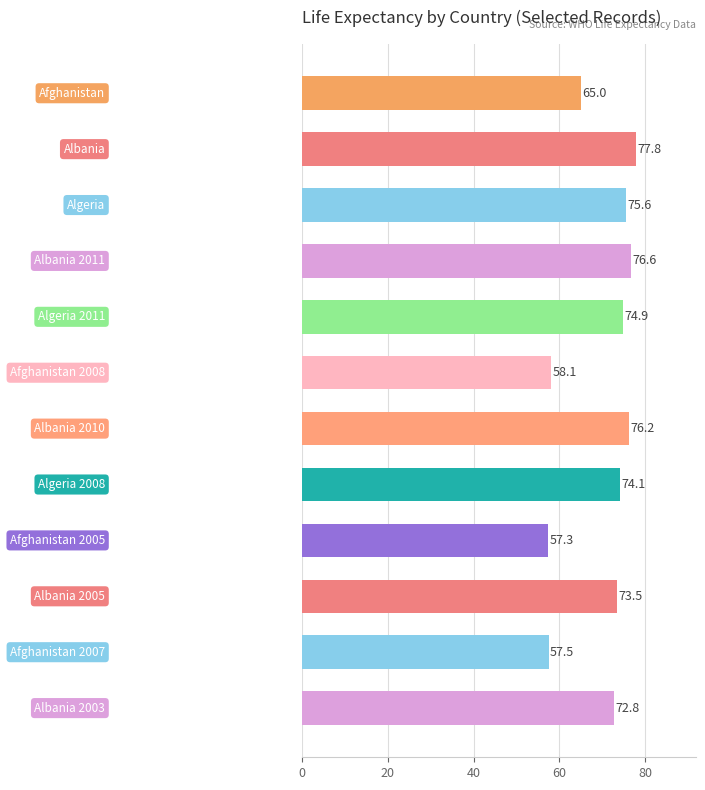

What is the smallest value displayed?

57.3